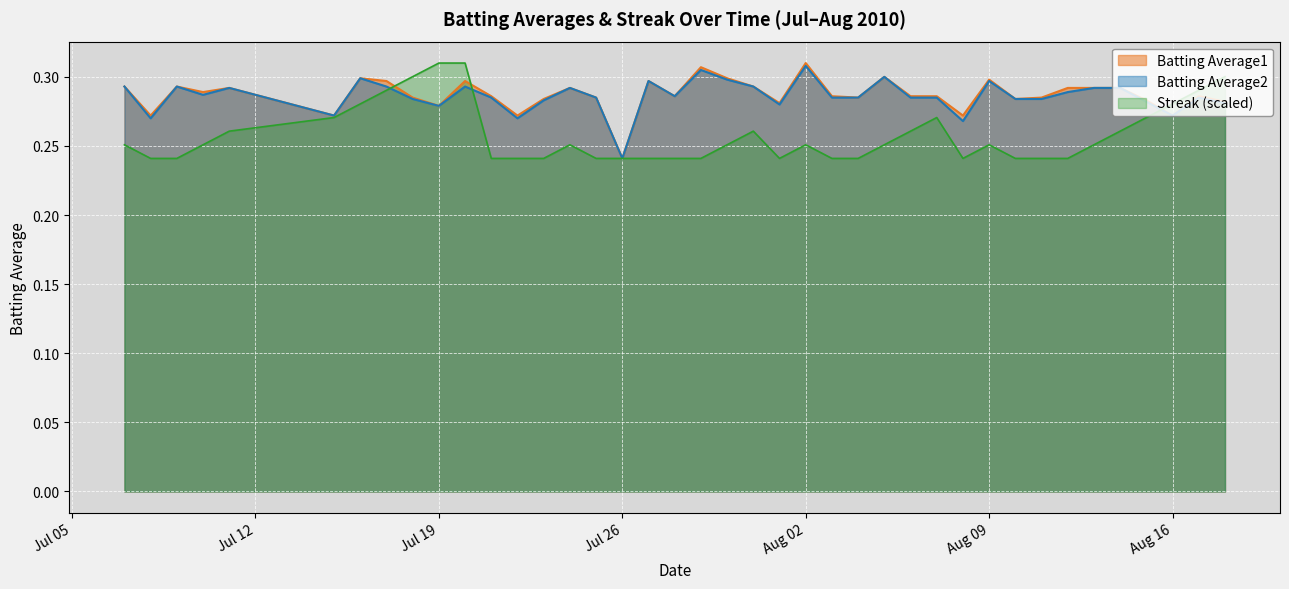

Which series has the largest total across all categories?

Batting Average1